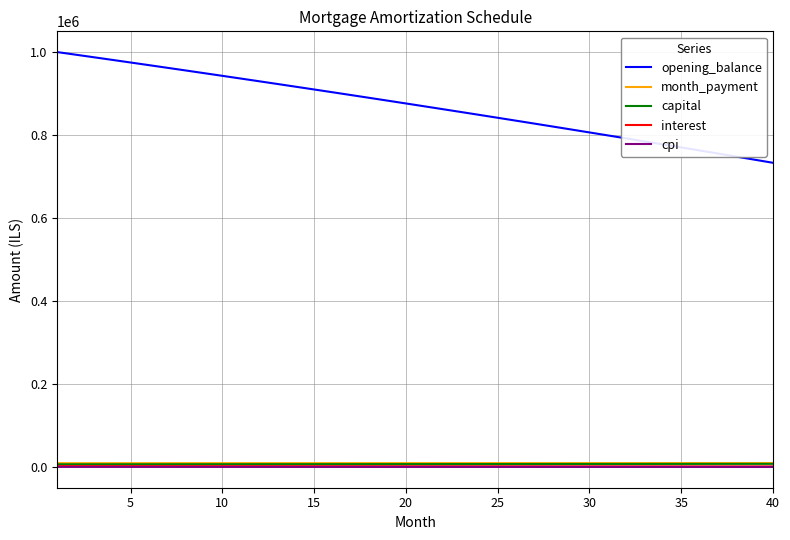

Which series has the widest spread of values?

opening_balance